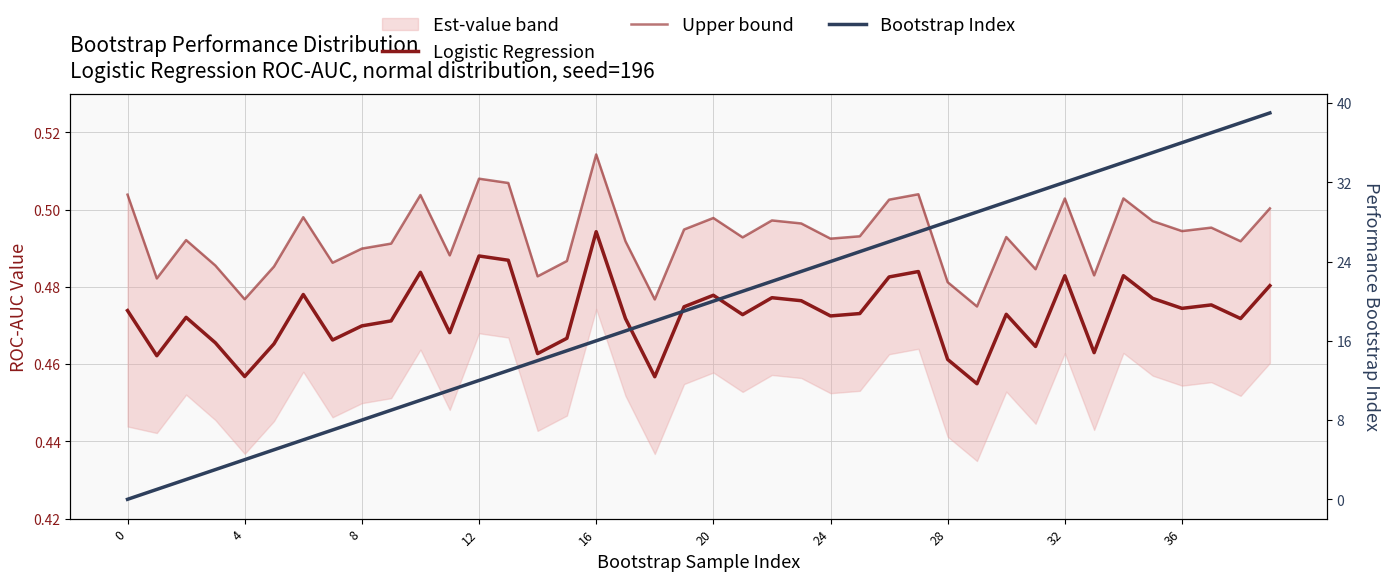

How many lines are shown in the chart?

3